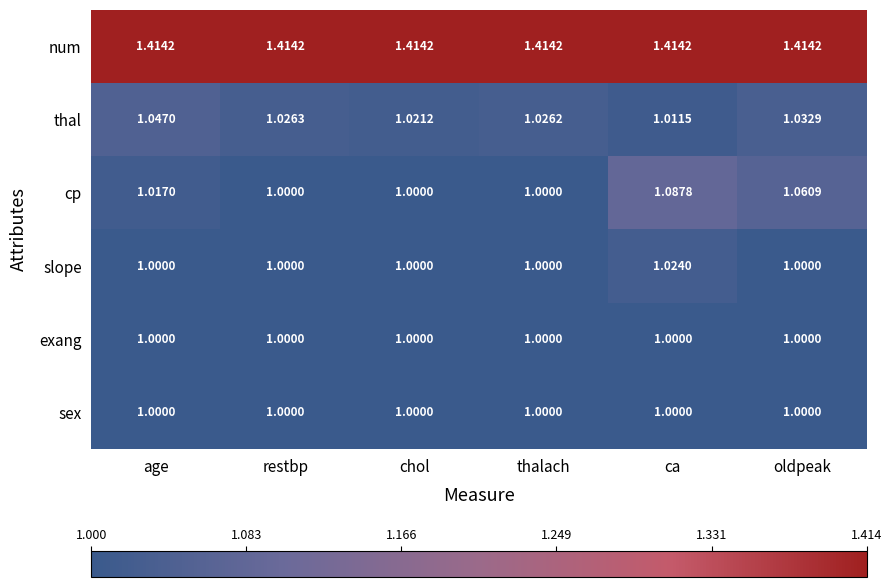

Where is thal nearest to the value 1?

ca